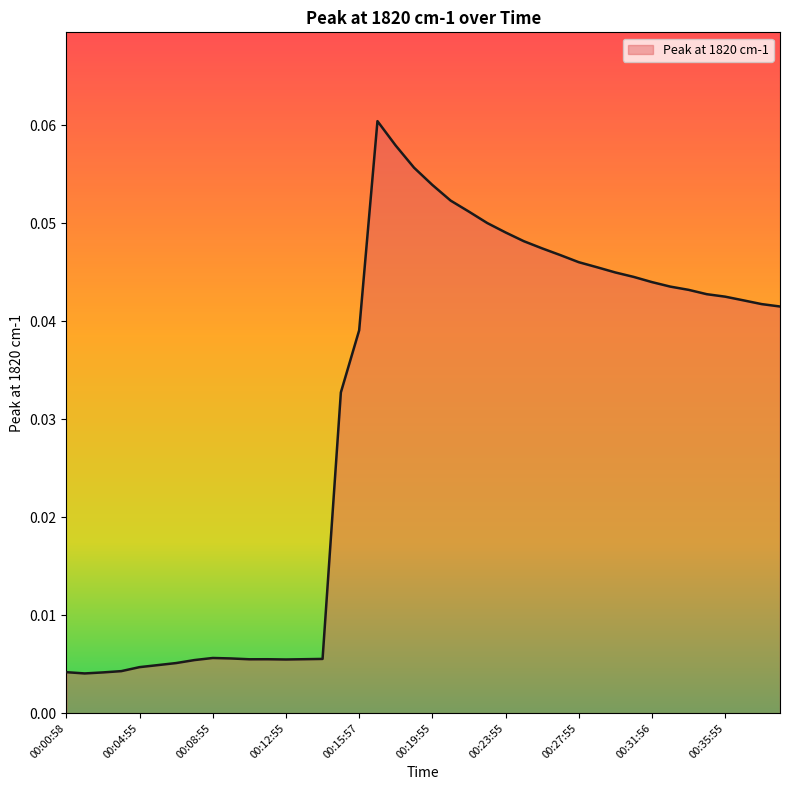

Does the chart display data point markers on the line(s)?

No